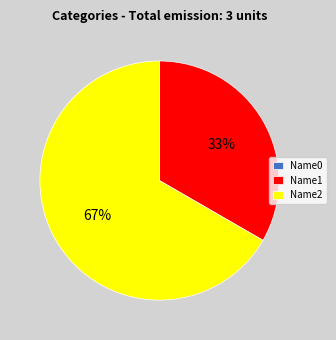

To the nearest percent, what portion does Name2 represent?

67%